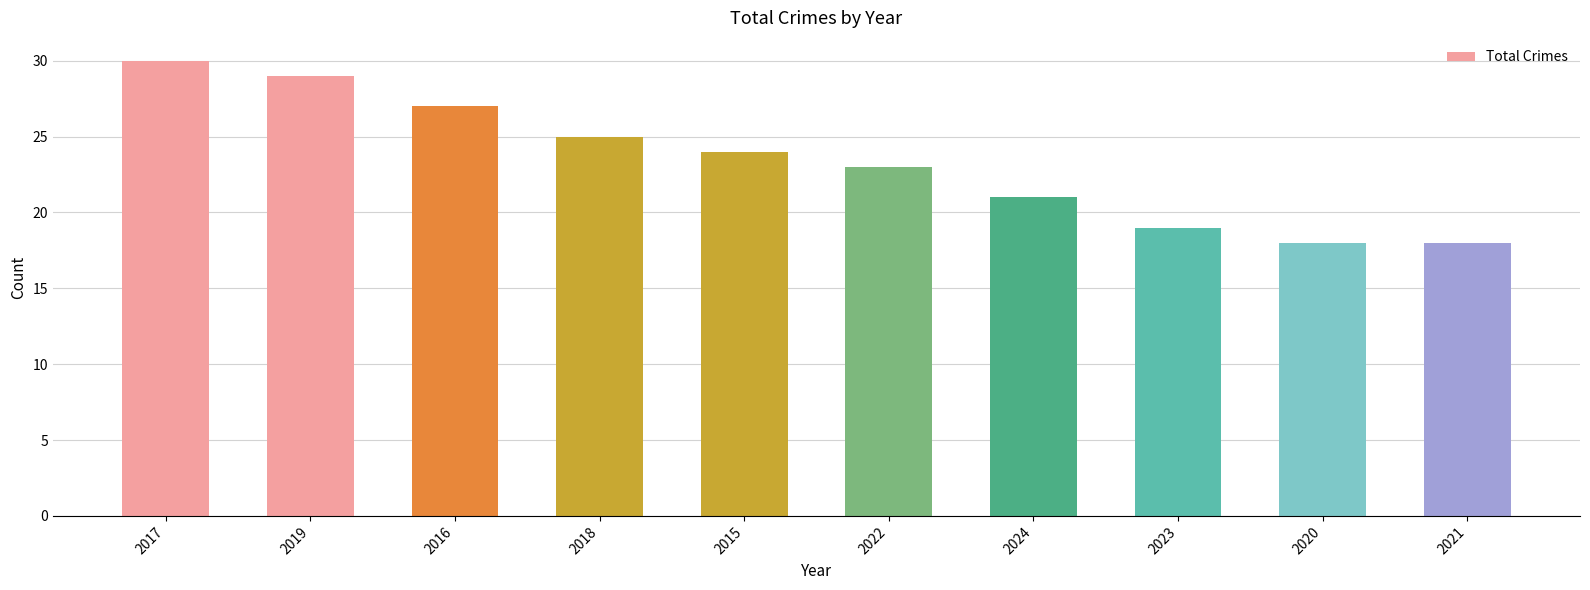

Where is the data nearest to the value 24?

2015